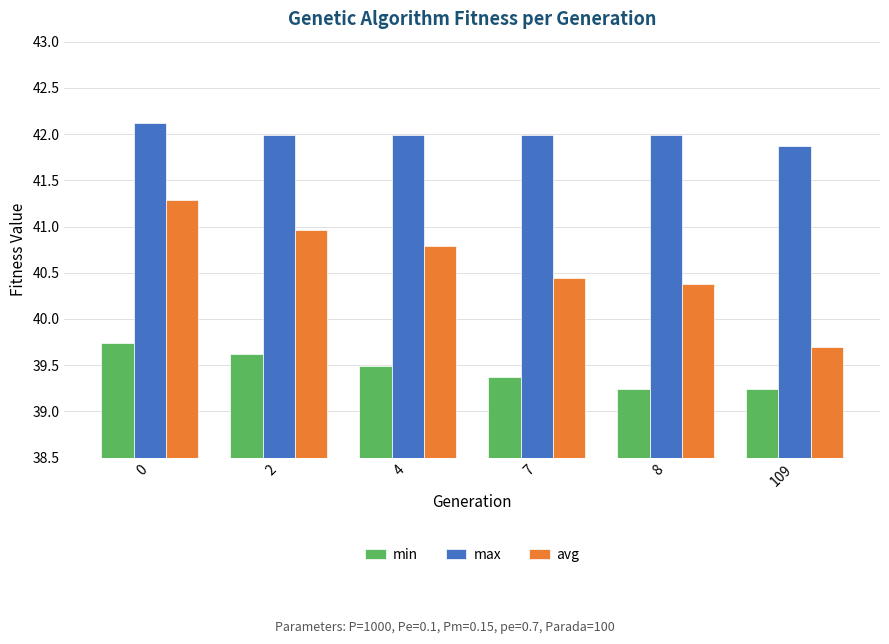

Which series has the largest total across all categories?

max